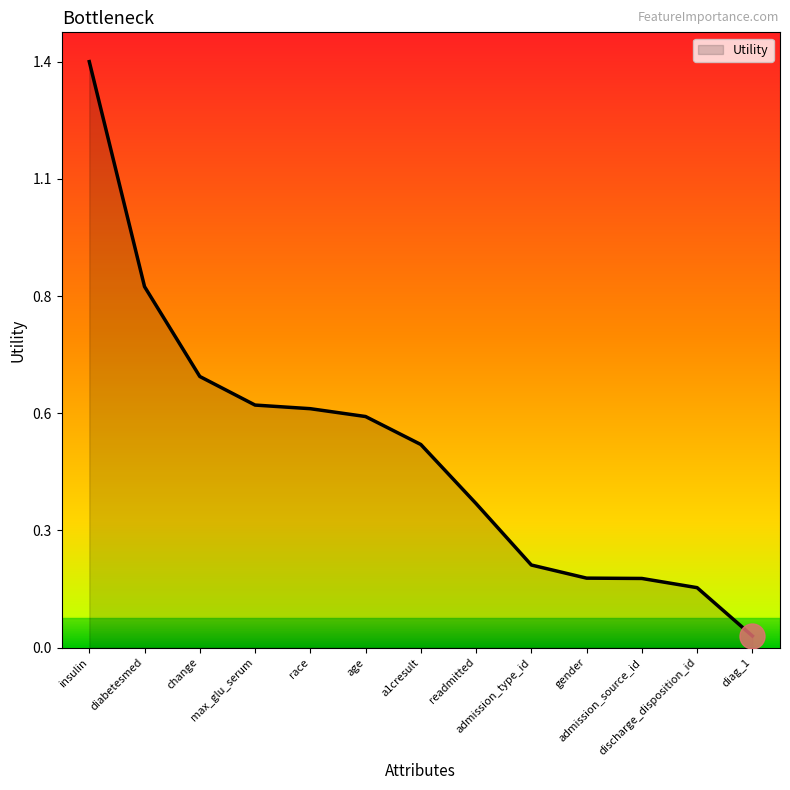

Is this an area chart (filled region under the line)?

Yes